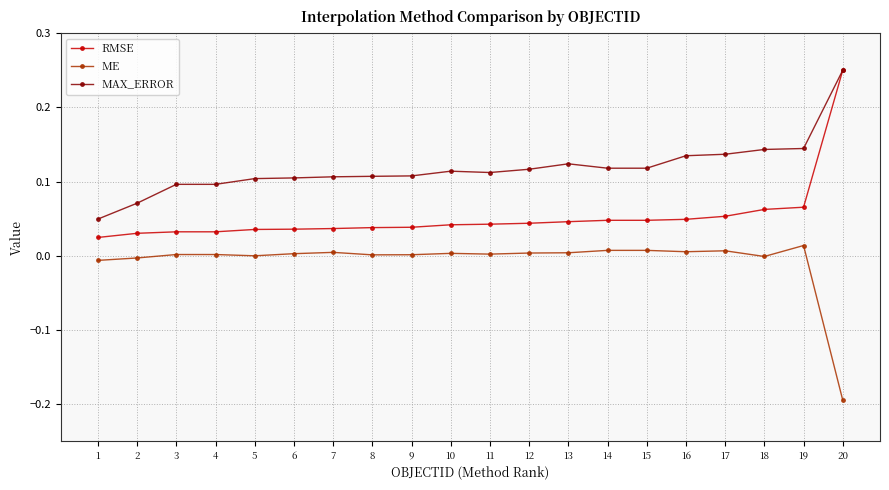

Which series changed the most between 2 and 11?

MAX_ERROR